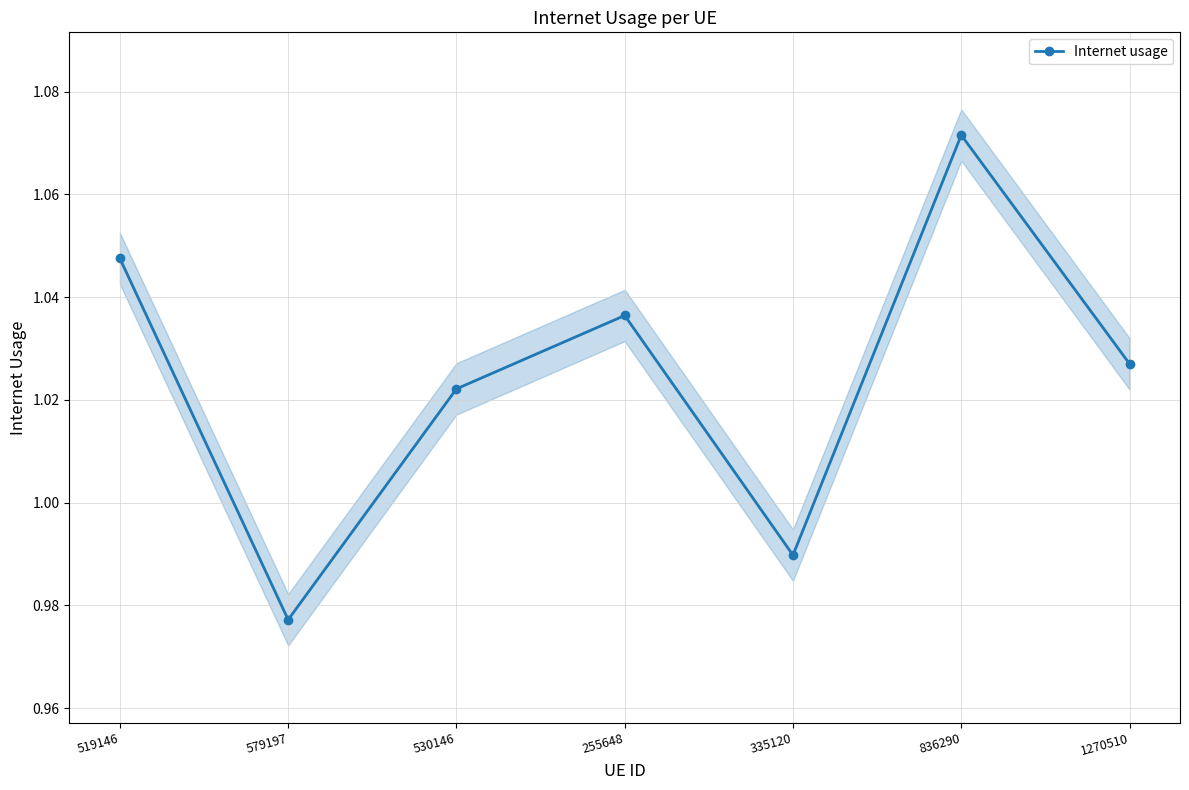

Where does the data first go above 1?

519146